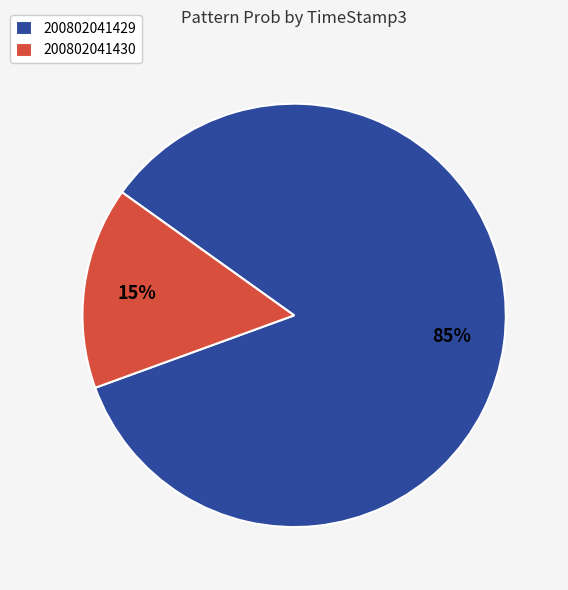

To the nearest percent, what is the average slice percentage?

50%